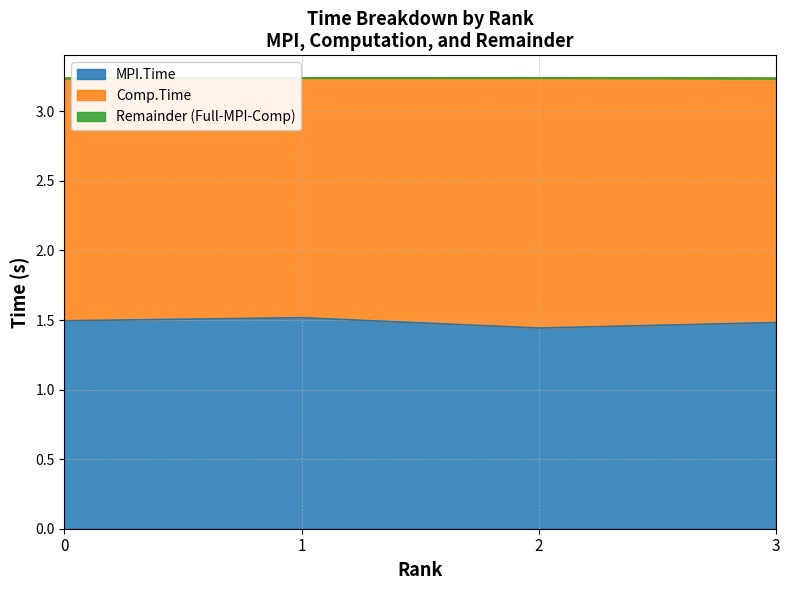

Which series has the largest range (max minus min)?

MPI.Time